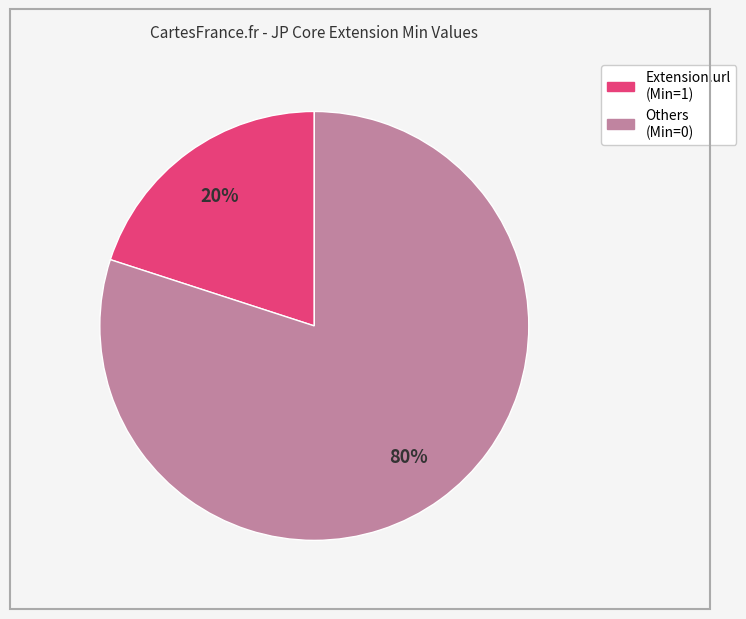

Does any single category account for the majority?

Yes